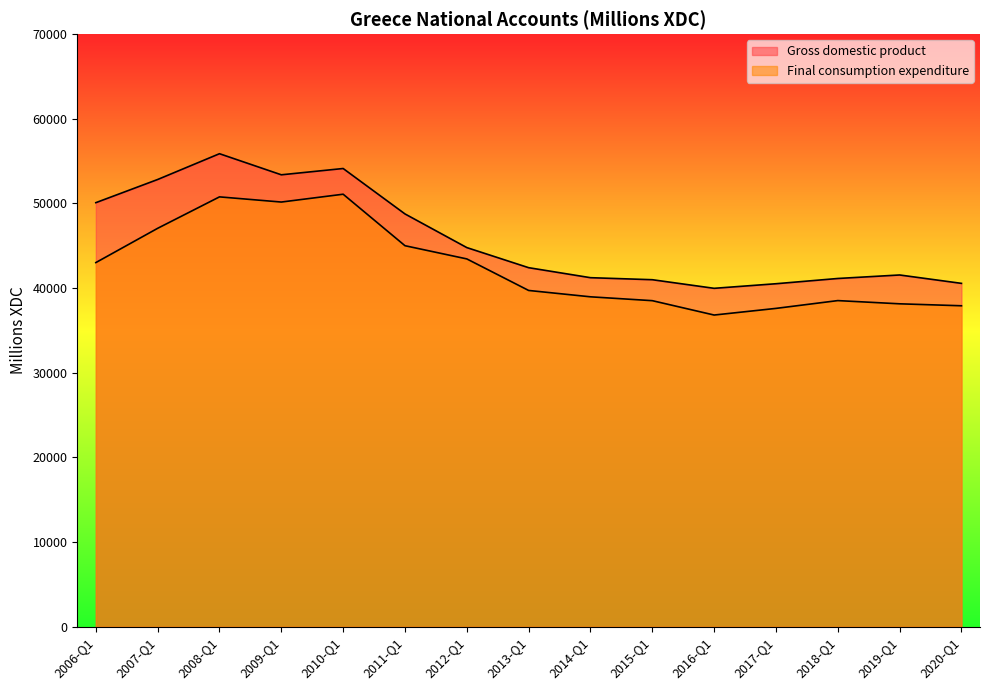

Reading right to left, extract all data points from this chart.

Gross domestic product: 2020-Q1=40561	2019-Q1=41551	2018-Q1=41137	2017-Q1=40517	2016-Q1=39975	2015-Q1=40992	2014-Q1=41231	2013-Q1=42413	2012-Q1=44787	2011-Q1=48763	2010-Q1=54129	2009-Q1=53386	2008-Q1=55877	2007-Q1=52831	2006-Q1=50093
Final consumption expenditure: 2020-Q1=37914	2019-Q1=38145	2018-Q1=38525	2017-Q1=37604	2016-Q1=36819	2015-Q1=38516	2014-Q1=38972	2013-Q1=39723	2012-Q1=43449	2011-Q1=45009	2010-Q1=51092	2009-Q1=50167	2008-Q1=50778	2007-Q1=47064	2006-Q1=43014